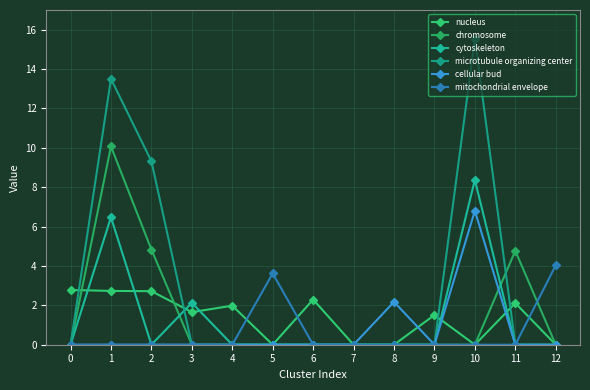

Which series has the widest spread of values?

microtubule organizing center